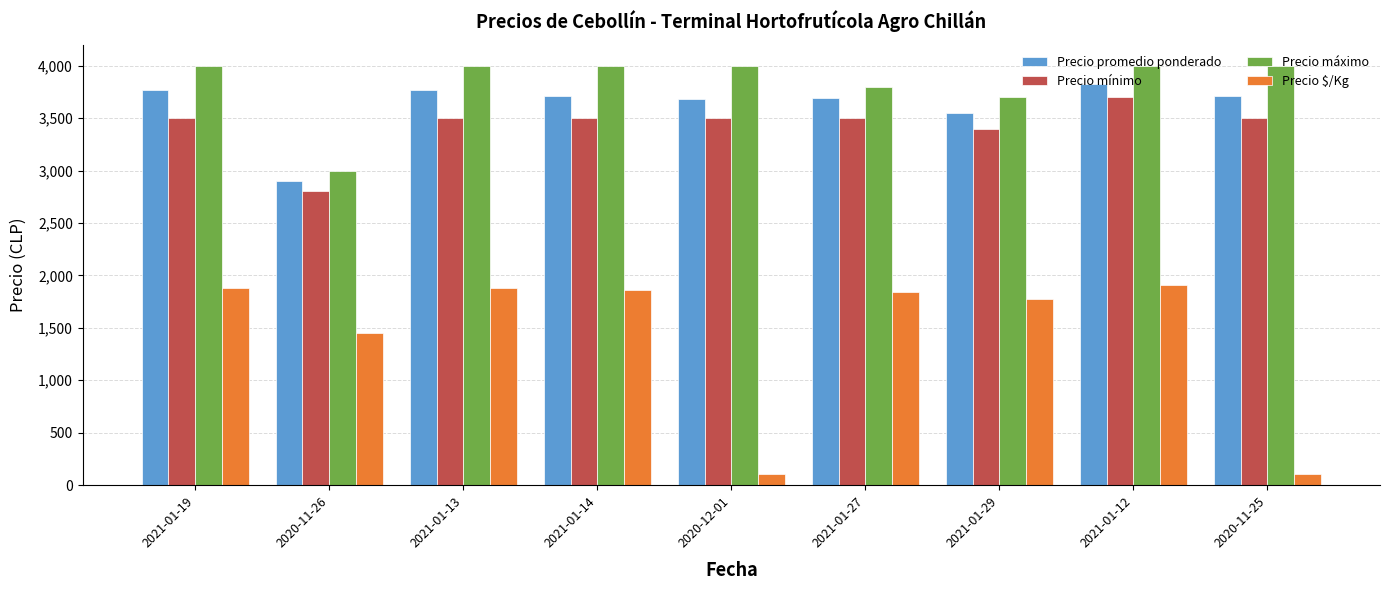

What is the total value across all series at 2021-01-12?

13436